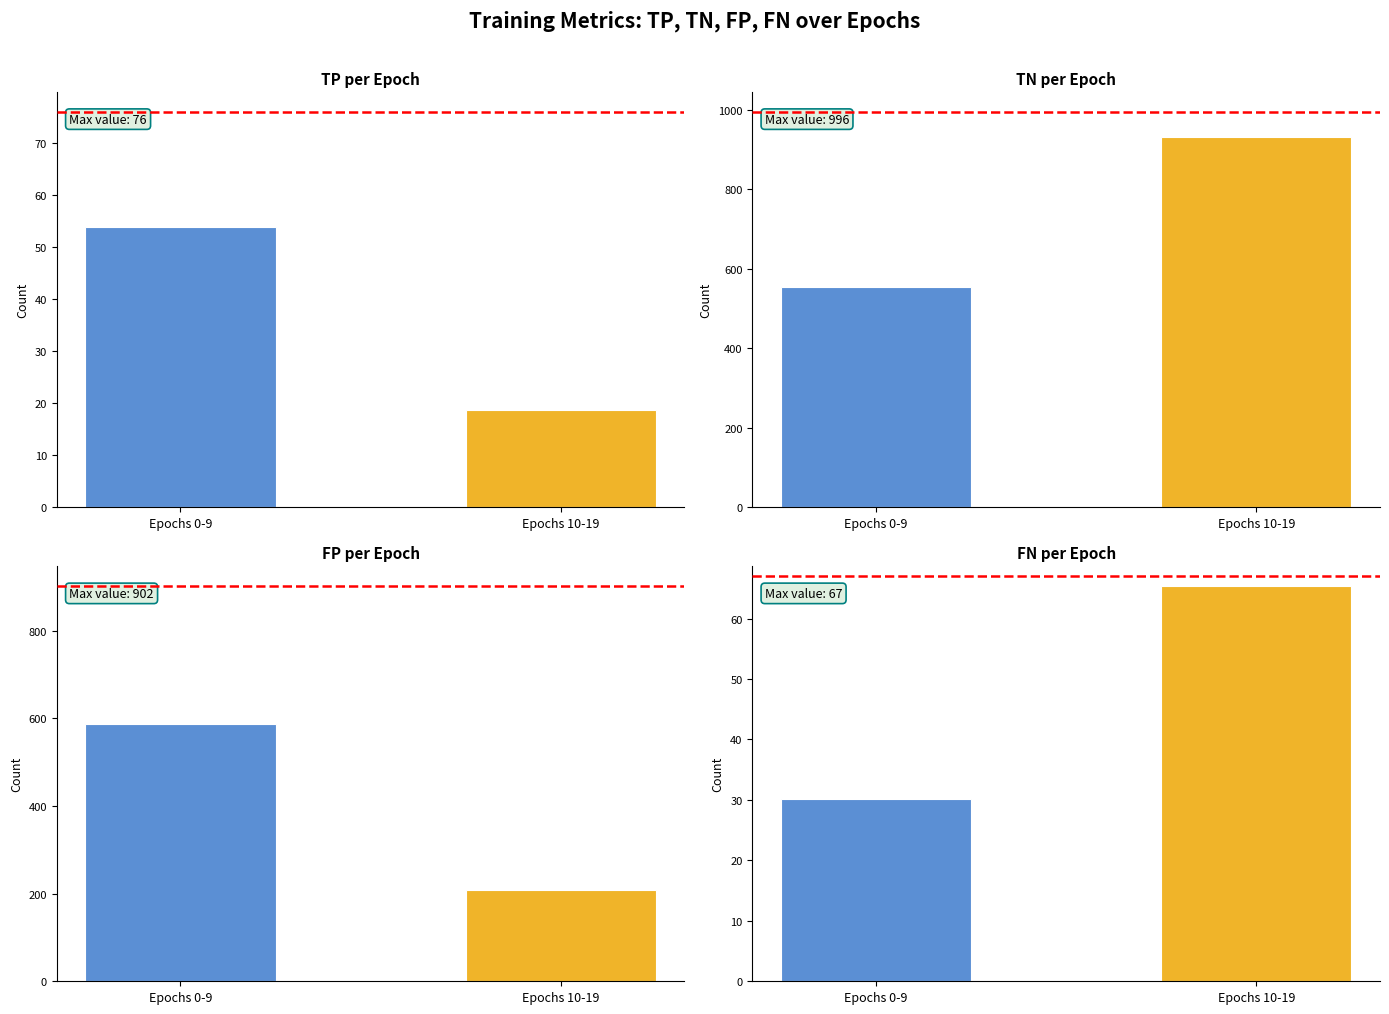

Which series has the widest spread of values?

TN